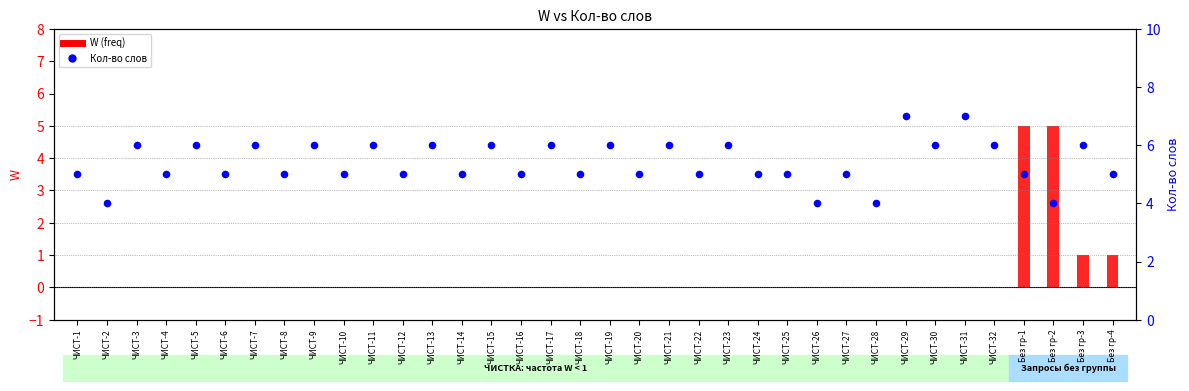

What are all the series names shown in the legend?

W (freq), Кол-во слов